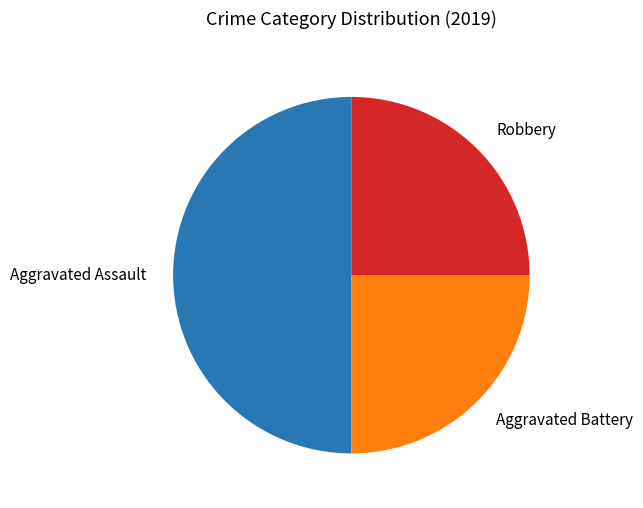

True or false: Aggravated Assault accounts for 62% of the total.

False